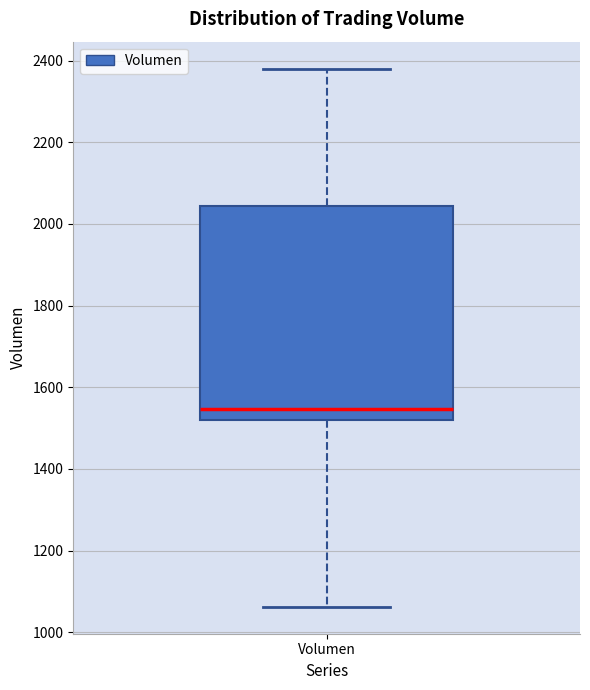

Where does the lower whisker of the box for Volumen end on the y-axis? The values are not printed on the chart, so give them approximately, as read against the axis.

1060